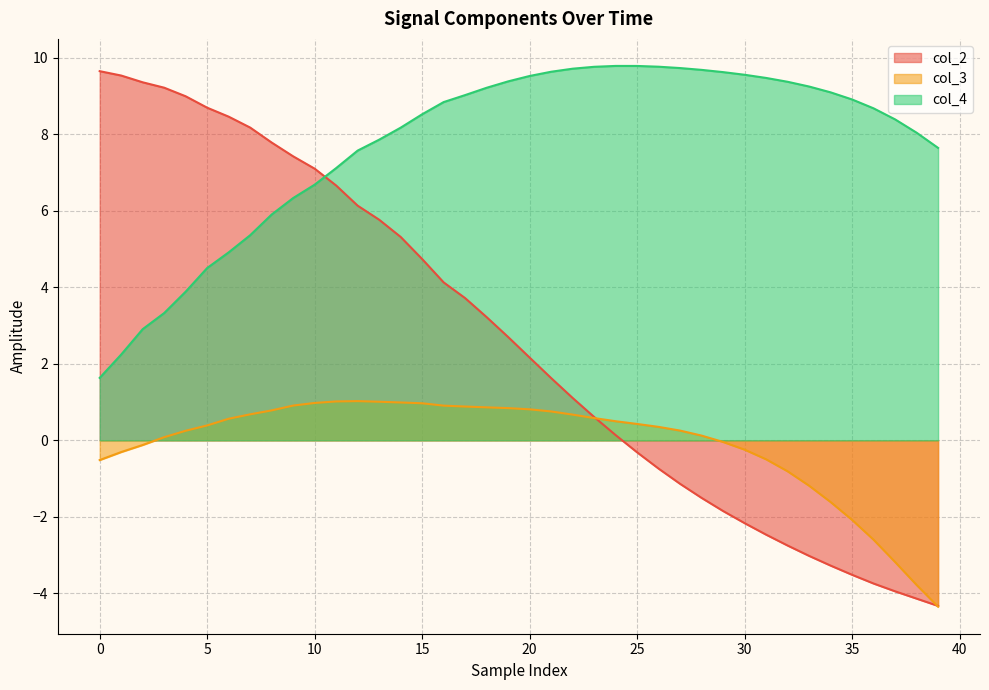

At which label does col_4 first exceed 8?

14